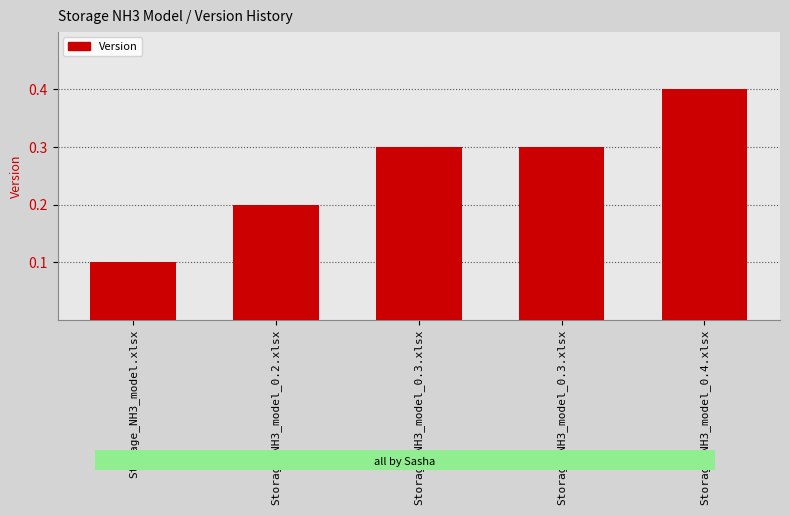

The value at Storage_NH3_model_0.2.xlsx is 0.1. True or false?

False